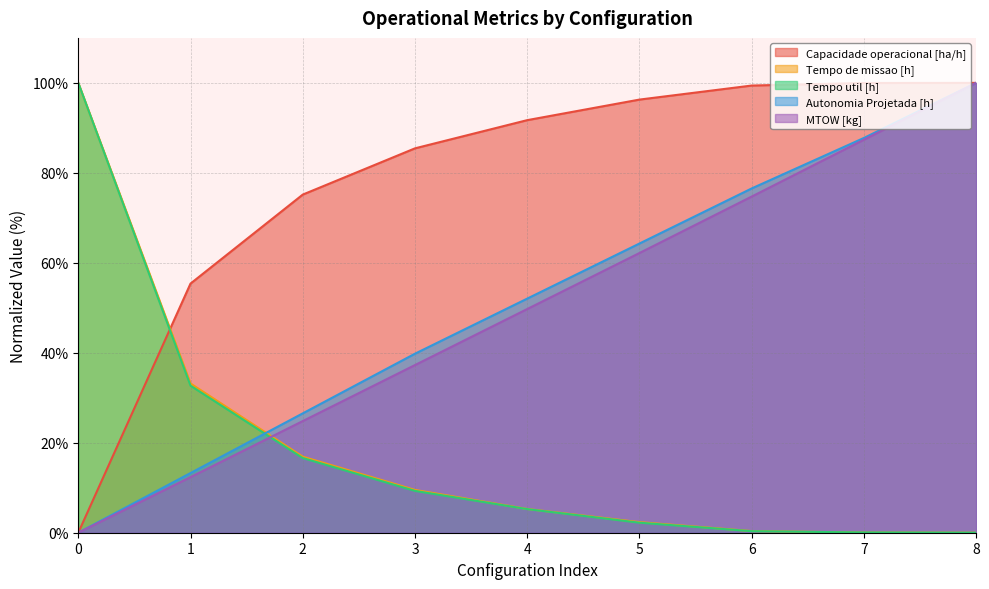

What is the spread (max minus min) of values at 2?

58.6